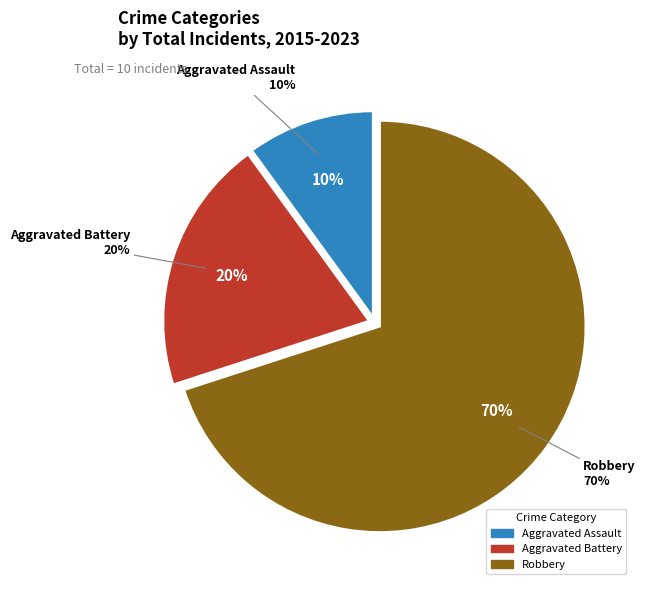

Is Robbery the majority of the pie?

Yes